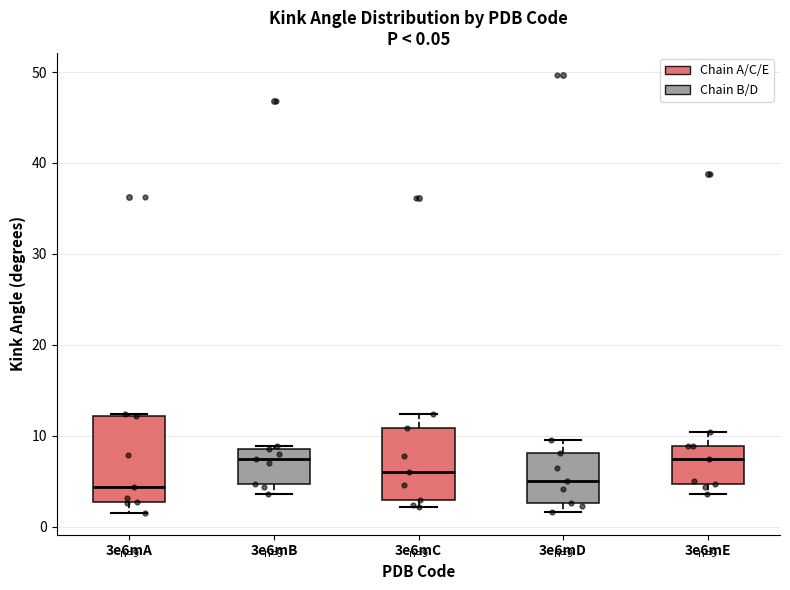

Which box is the tallest, from its lower edge to its upper edge?

3e6mA